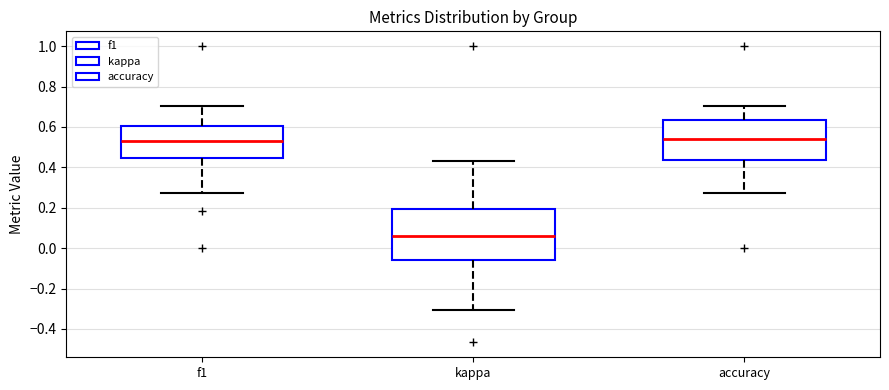

Where does the lower whisker of the box for kappa end on the y-axis? The values are not printed on the chart, so give them approximately, as read against the axis.

-0.30